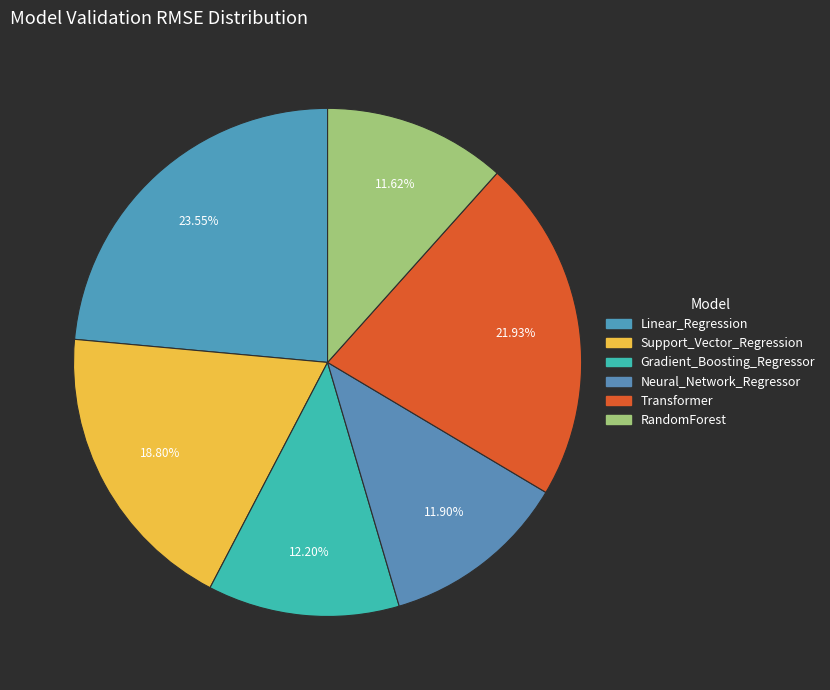

To the nearest percent, what portion does RandomForest represent?

12%